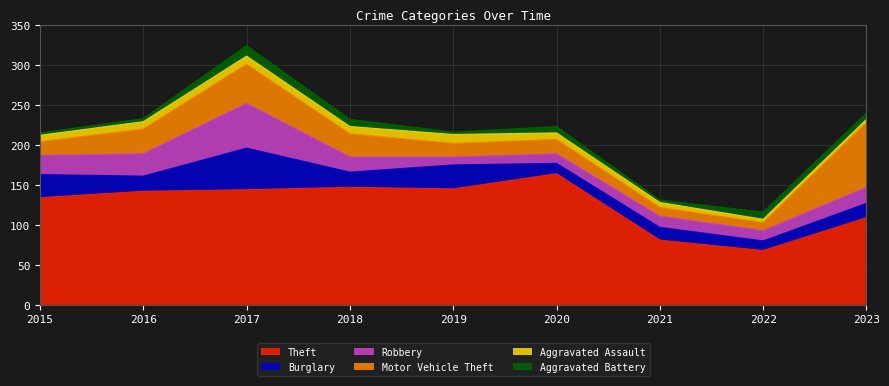

The value of Burglary at 2023 is 12. True or false?

False